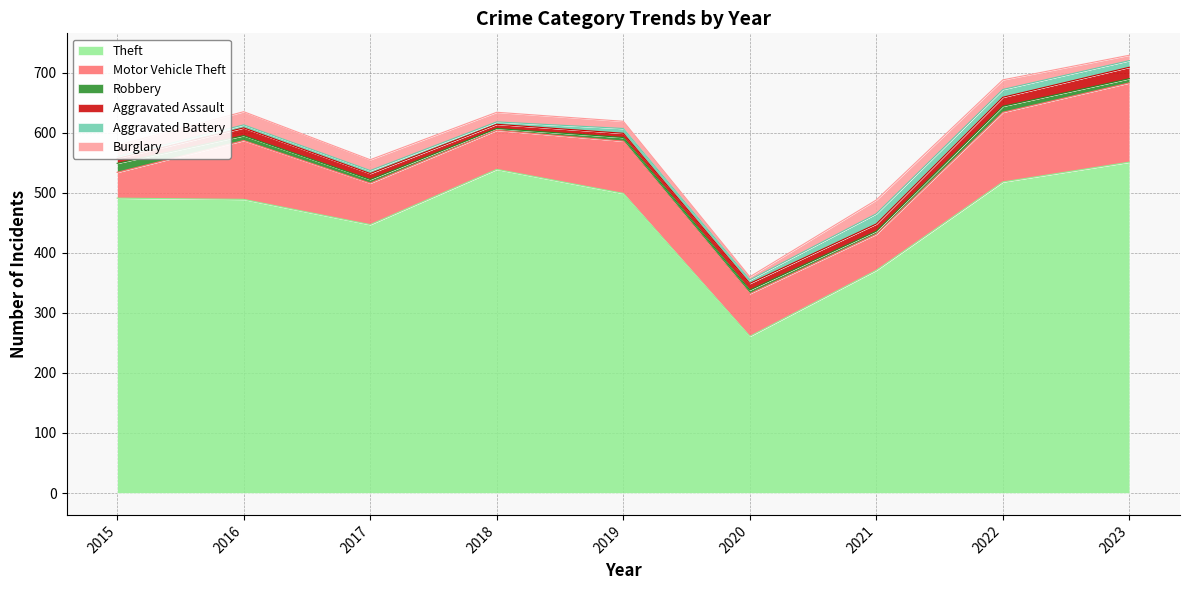

What is the value of the Burglary point at the 3rd from the left?

18